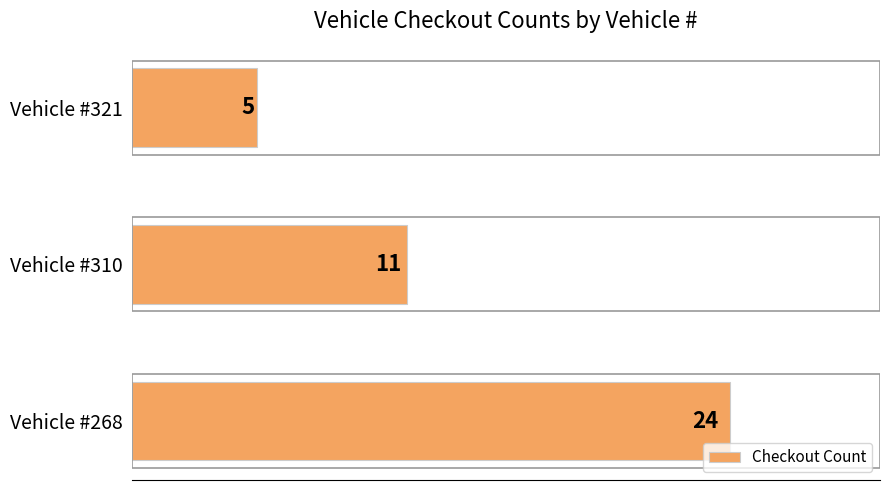

How many bars are there in total?

3